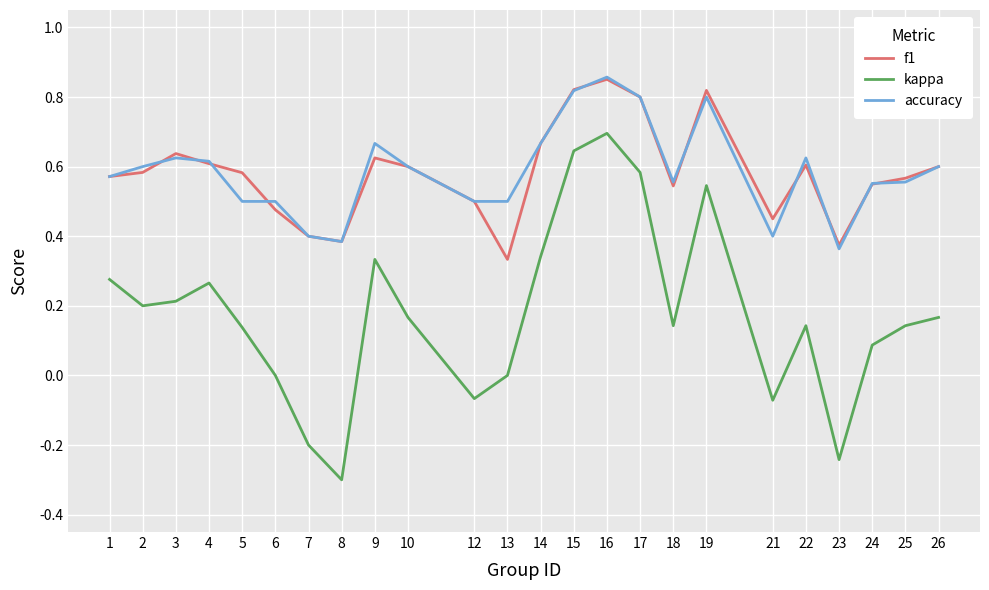

Is this an area chart (filled region under the line)?

No